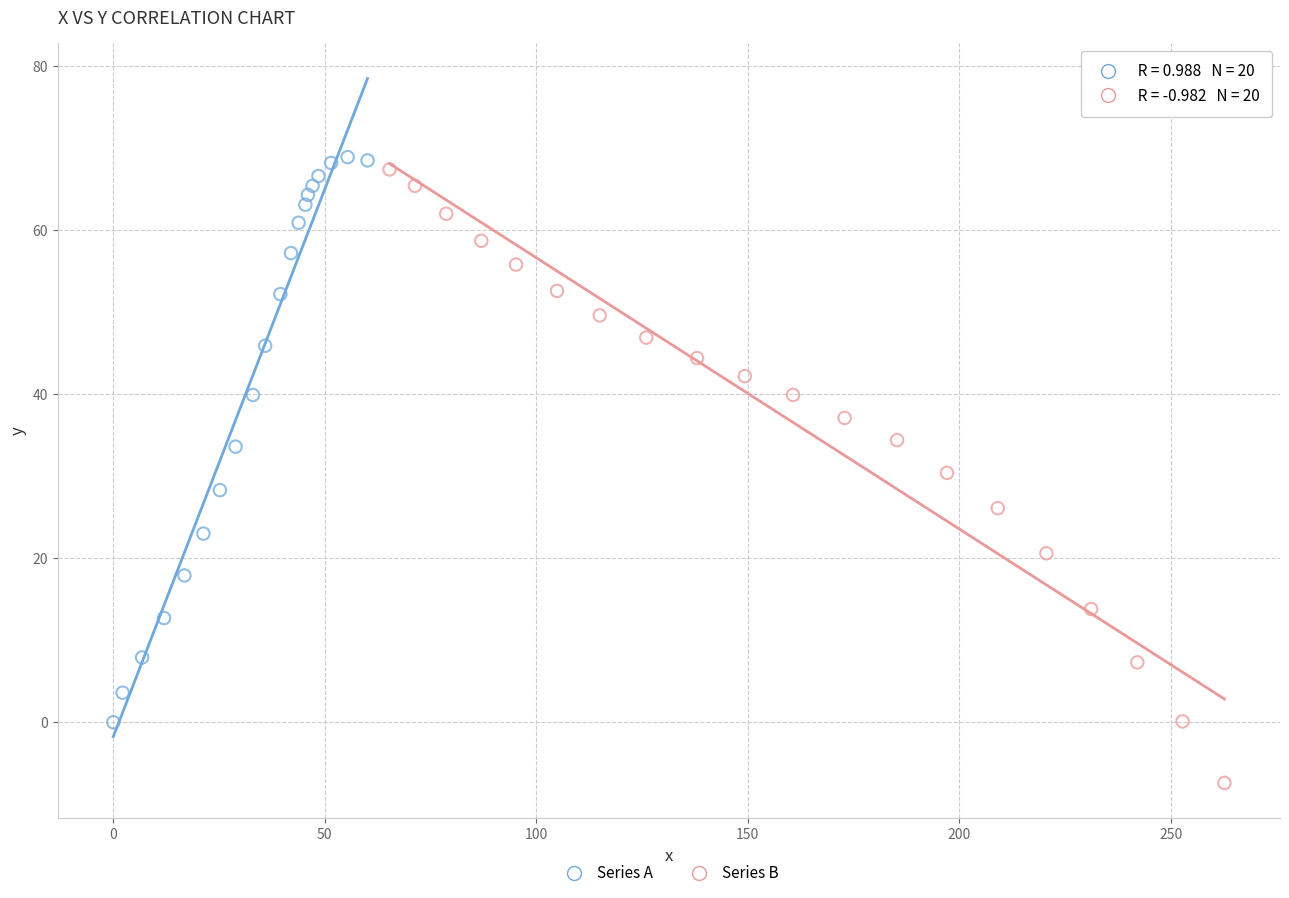

Which series contains the lowest Y value?

Series B